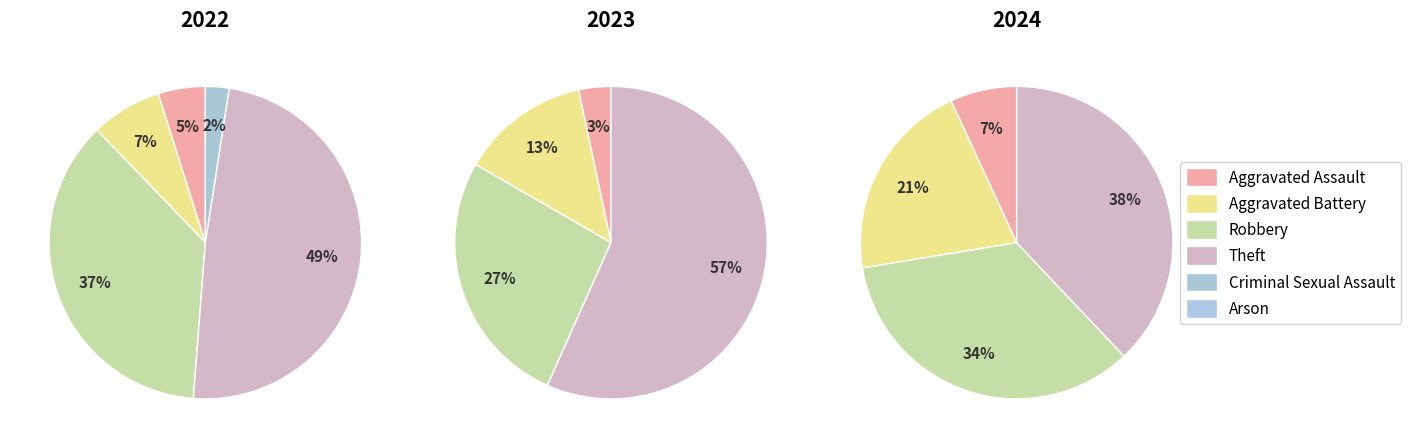

Which category has the smallest portion of the pie?

Arson